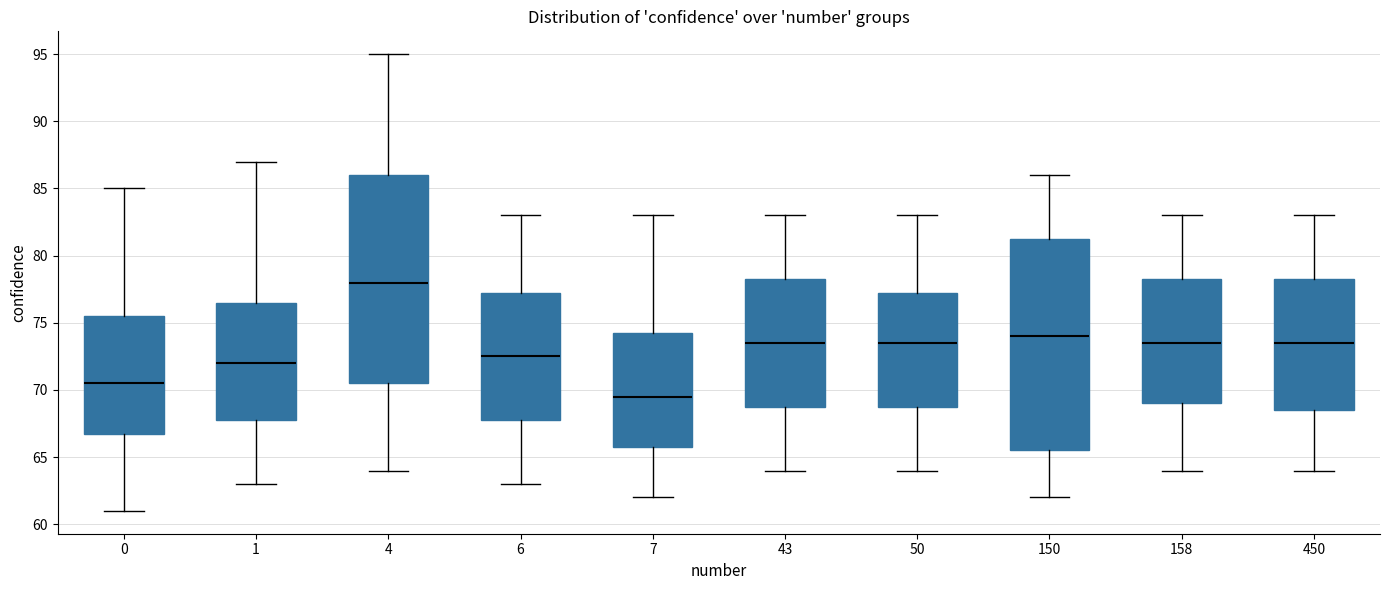

Where is the upper edge of the box at x = 4 on the y-axis? The values are not printed on the chart, so give them approximately, as read against the axis.

86.0